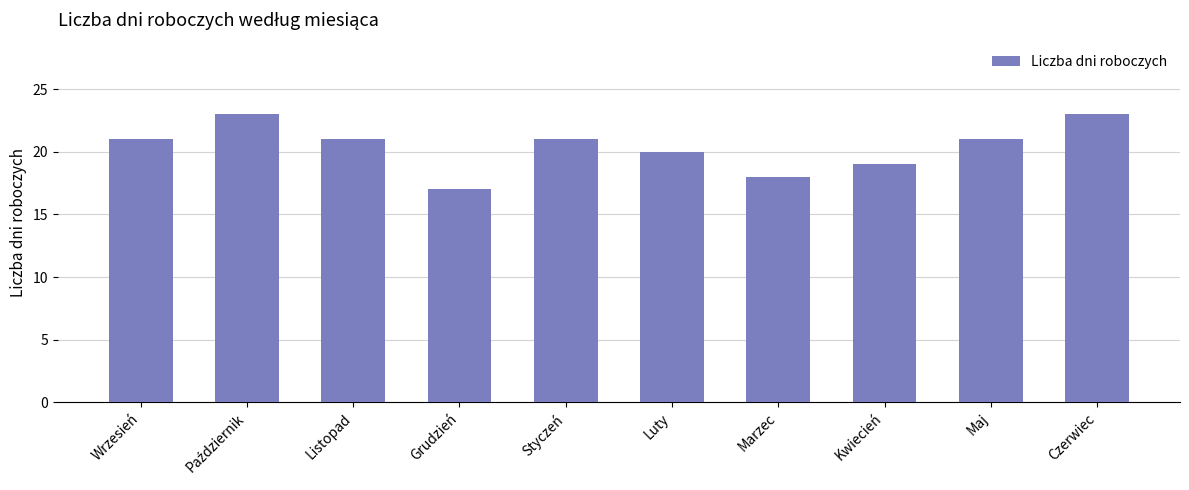

What is the average value?

20